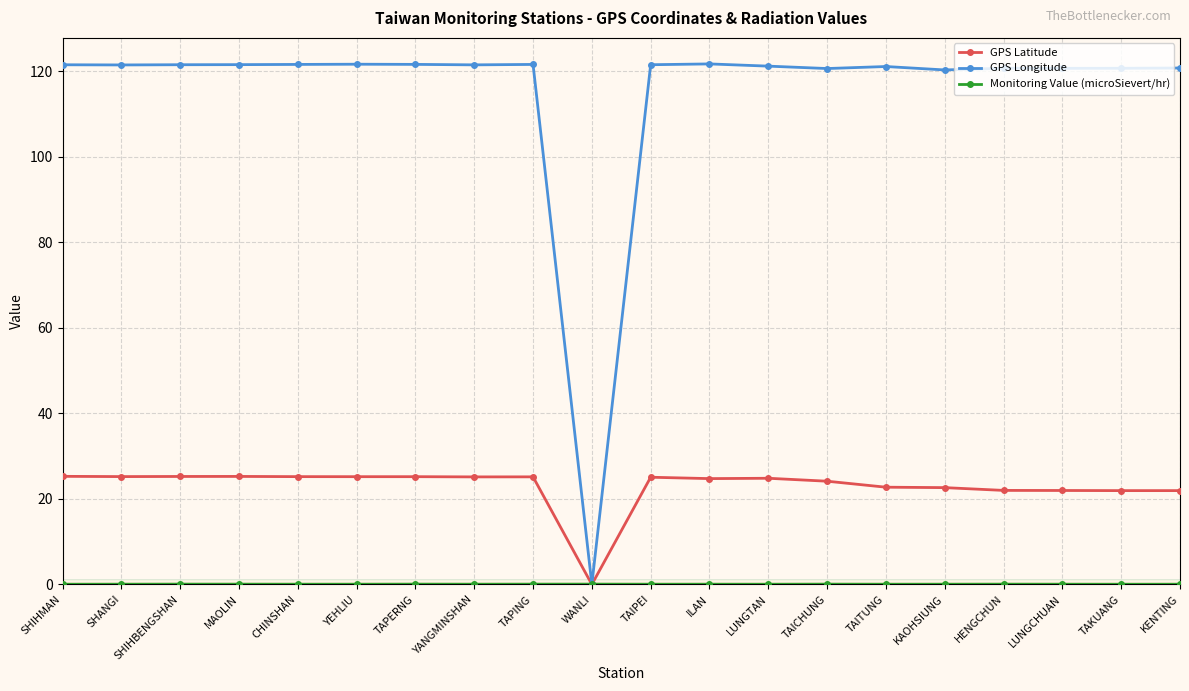

At how many categories does at least one series exceed 20?

19